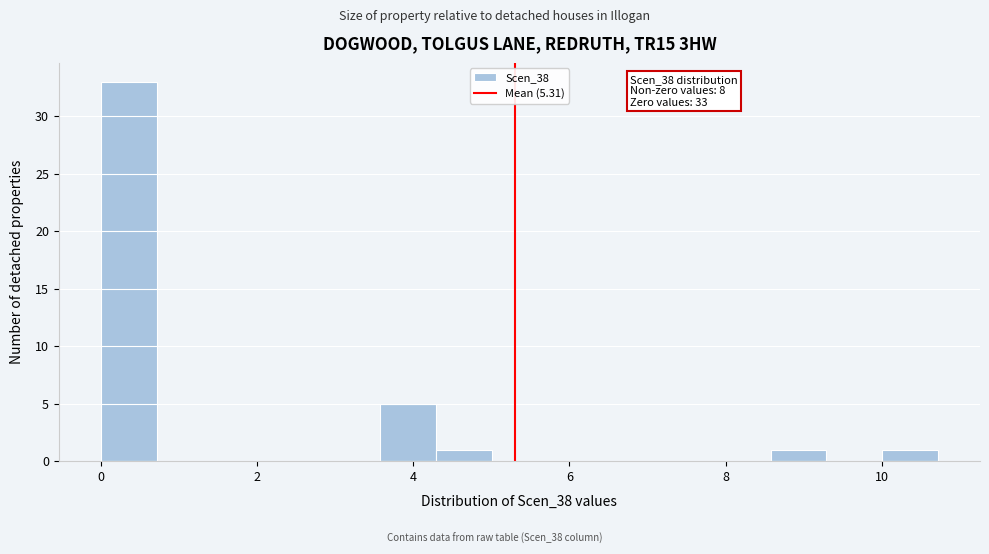

Around what value on the x-axis is the tallest bar? Give the approximate position of its centre, as read against the axis.

0.4